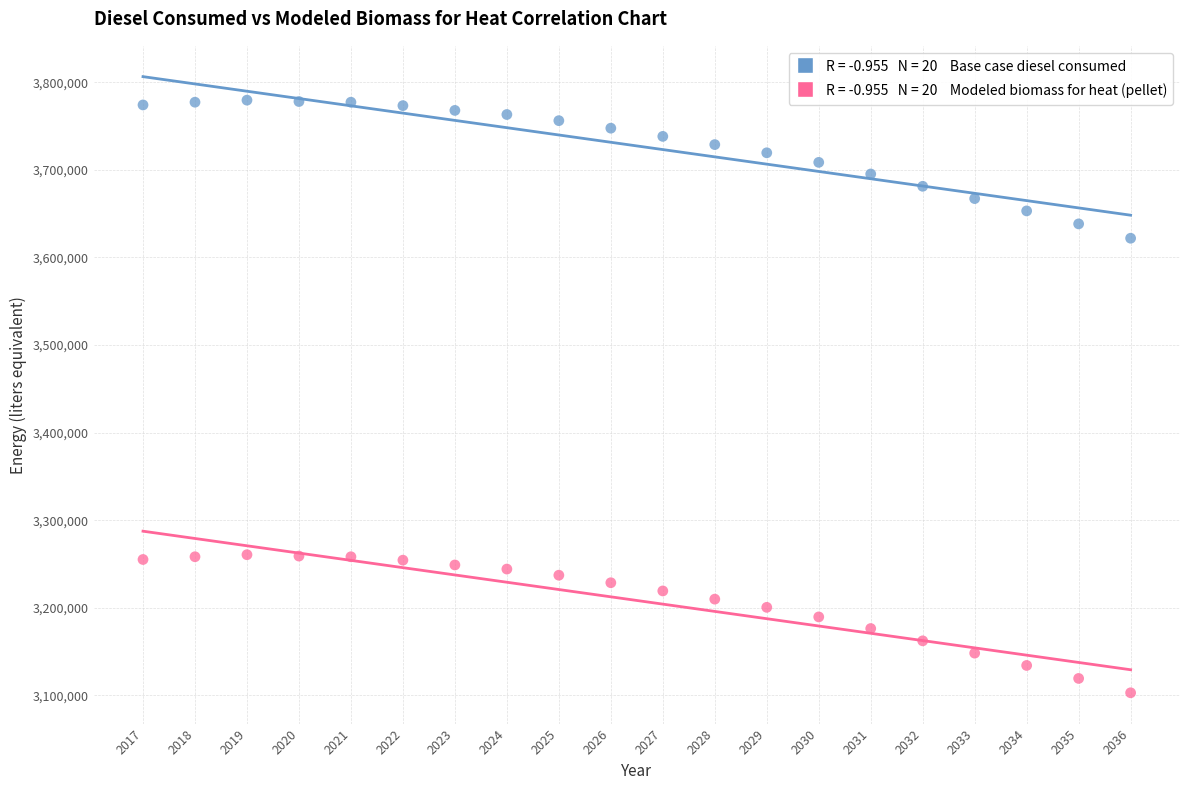

Across all data points, what is the range of X values (max minus min)?

19.0